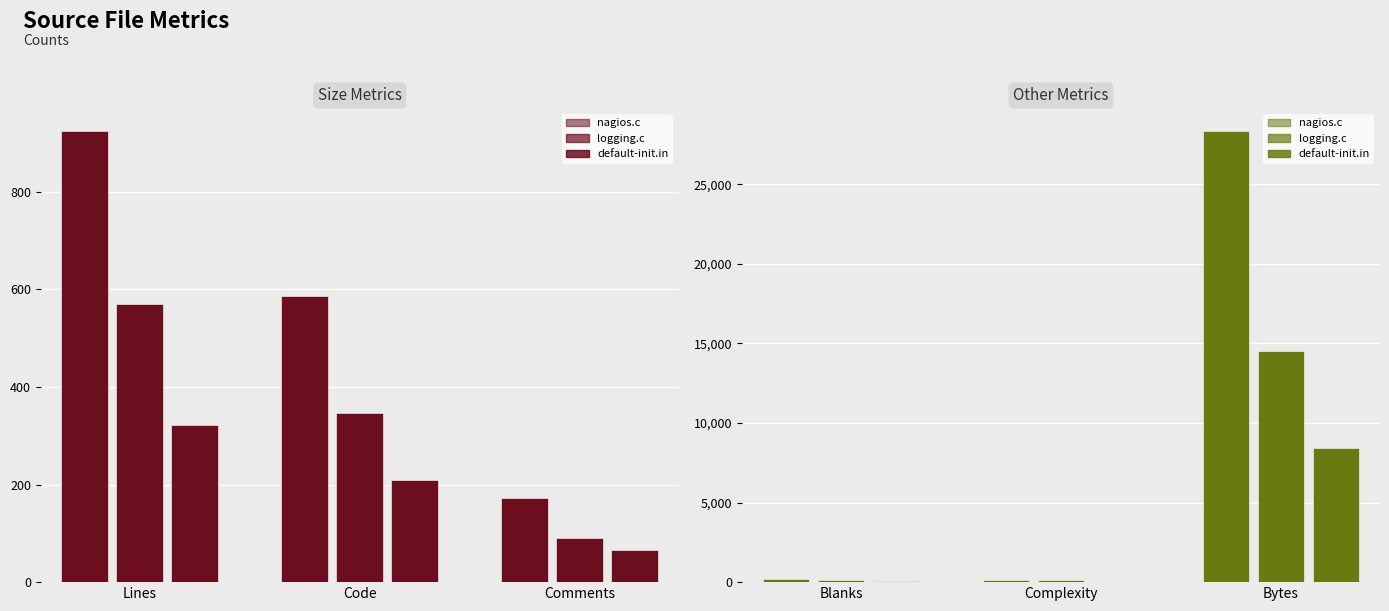

Rank the categories by Bytes value from highest to lowest.

nagios.c, logging.c, default-init.in